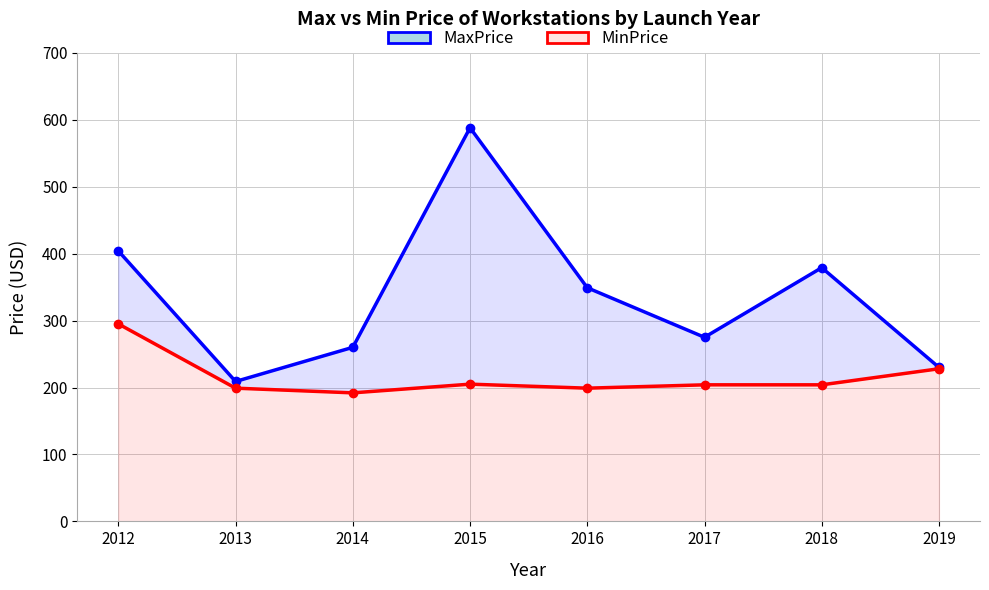

Is it true that MinPrice equals 457 at 2012?

False